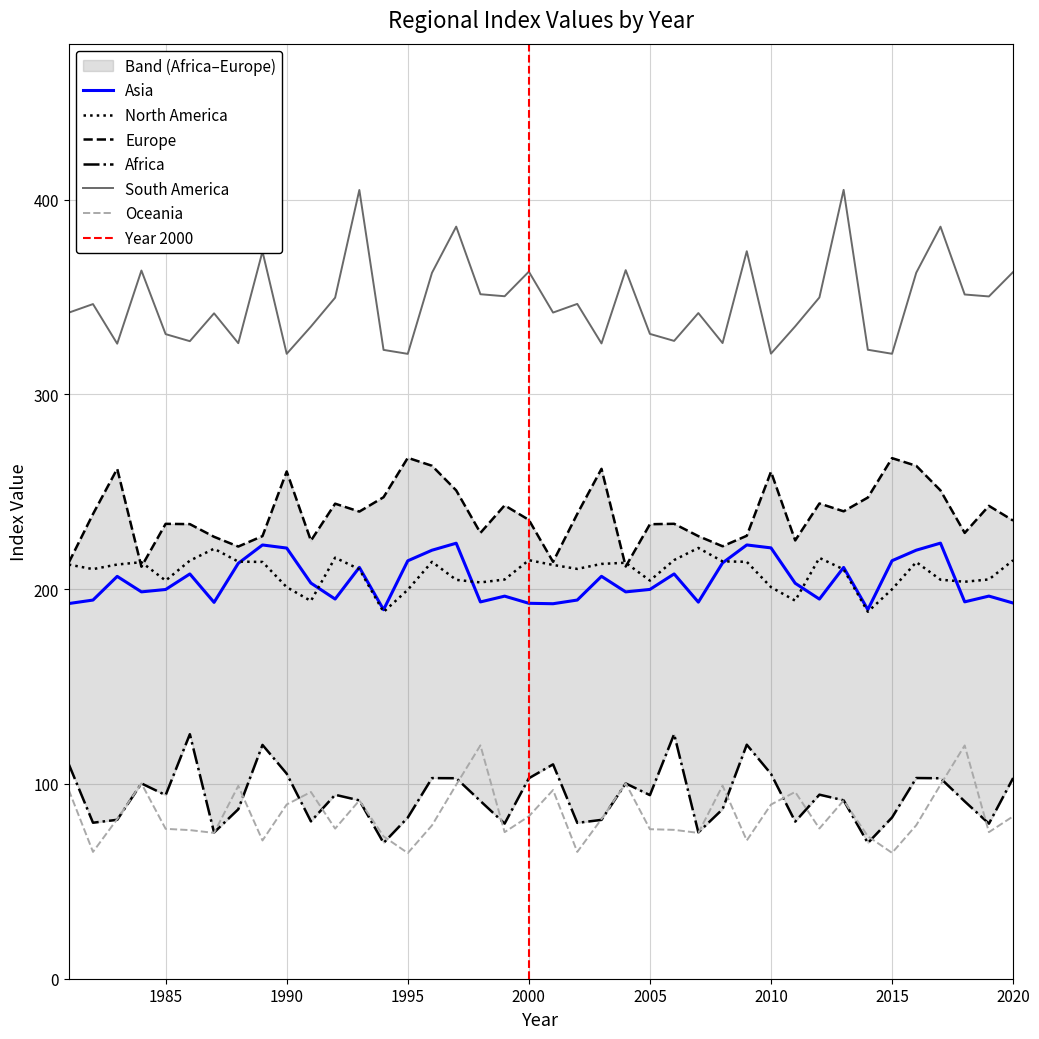

Reading right to left, what are all the values shown in this chart?

Asia: 192.9	196.4	193.5	223.6	220.0	214.6	189.5	211.1	194.9	203.0	221.2	222.7	213.4	193.3	207.8	199.8	198.6	206.6	194.4	192.5	192.7	196.4	193.4	223.6	220.0	214.5	189.4	211.2	194.9	203.1	221.1	222.7	213.2	193.2	207.8	199.8	198.6	206.5	194.4	192.6
North America: 214.8	205.0	203.8	204.8	213.9	199.9	188.4	210.1	216.0	194.1	201.0	214.0	214.2	221.1	214.9	204.4	213.6	212.9	210.4	212.4	214.9	204.9	203.4	204.8	214.0	199.7	188.3	210.2	216.1	193.9	201.0	214.0	214.1	220.8	214.6	204.4	213.8	212.6	210.3	212.6
Europe: 235.2	242.8	228.9	250.7	263.3	267.2	247.0	239.9	244.0	225.0	260.2	227.4	222.0	227.2	233.5	233.3	211.6	261.8	238.6	214.0	235.5	243.0	228.9	250.7	263.3	267.4	247.2	239.8	243.9	224.9	260.4	227.2	221.9	226.9	233.4	233.5	211.5	261.8	238.5	213.6
Africa: 103.0	79.6	91.0	102.9	103.0	82.8	69.7	91.6	94.5	80.7	105.2	120.1	87.0	75.1	125.6	94.2	100.3	81.5	80.0	110.0	102.9	79.6	91.2	102.9	103.0	82.7	69.7	91.6	94.4	80.8	105.3	120.0	87.0	75.1	125.5	94.3	100.3	81.6	80.1	110.1
South America: 362.8	350.2	351.2	386.1	362.4	320.8	322.9	405.0	349.7	334.9	320.9	373.5	326.3	341.7	327.4	331.0	363.7	326.1	346.4	342.0	363.0	350.3	351.4	386.1	362.4	320.8	322.8	404.9	349.6	334.8	320.8	373.3	326.3	341.6	327.3	330.9	363.5	326.0	346.3	341.9
Oceania: 83.4	75.2	119.7	99.6	78.8	64.6	73.1	91.5	77.1	95.9	89.4	71.0	99.1	74.9	76.4	76.8	100.3	82.0	65.1	96.9	83.4	75.2	119.8	99.6	78.7	64.5	73.1	91.5	77.0	95.9	89.4	71.0	99.0	74.9	76.3	76.9	100.2	82.0	65.1	96.9